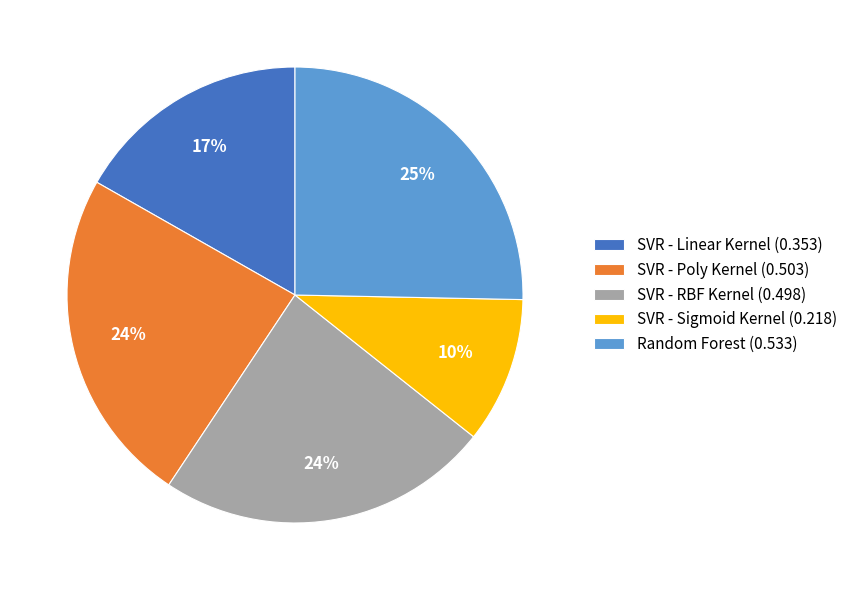

Does any single category account for the majority?

No